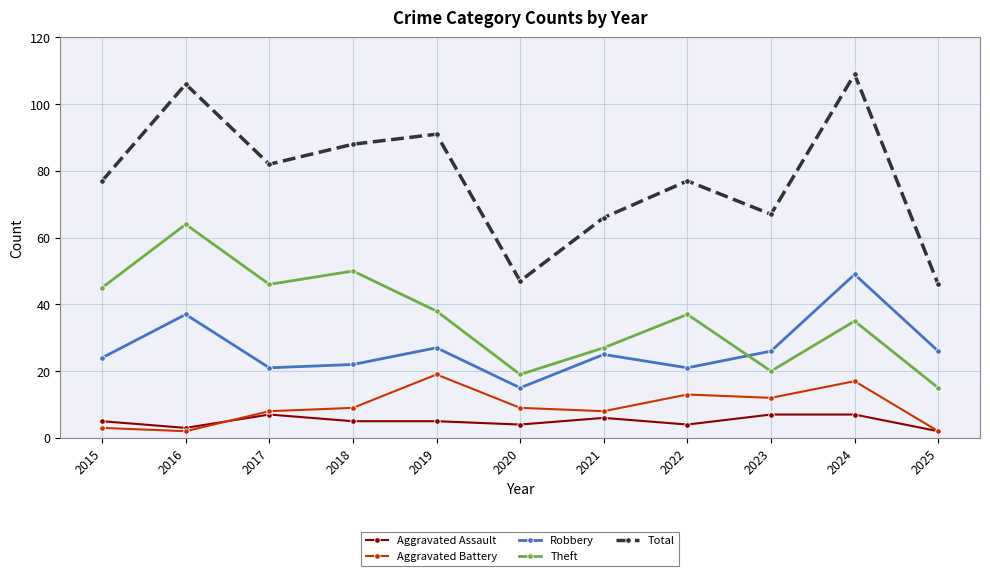

What is the greatest value displayed?

109